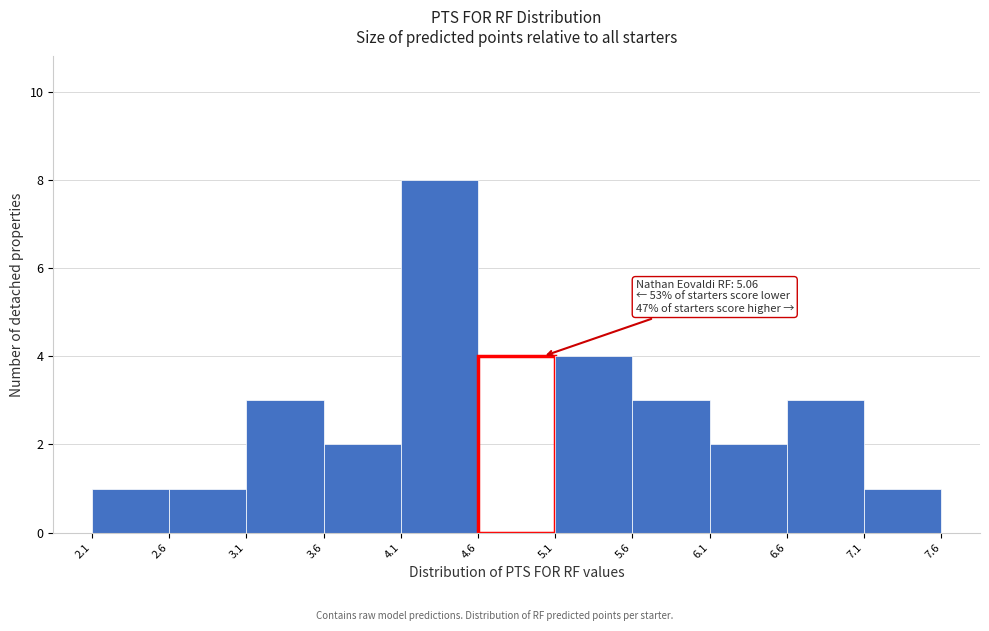

Which range on the x-axis has the tallest bar?

4.1 to 4.6